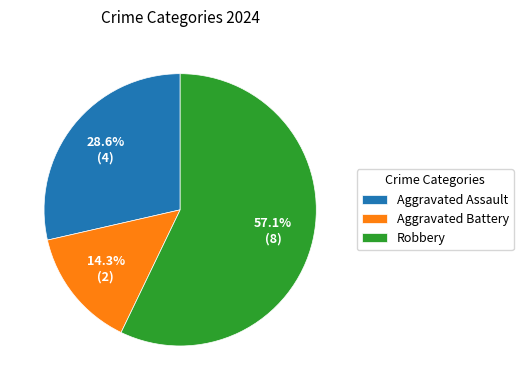

Which category has the biggest portion of the pie?

Robbery